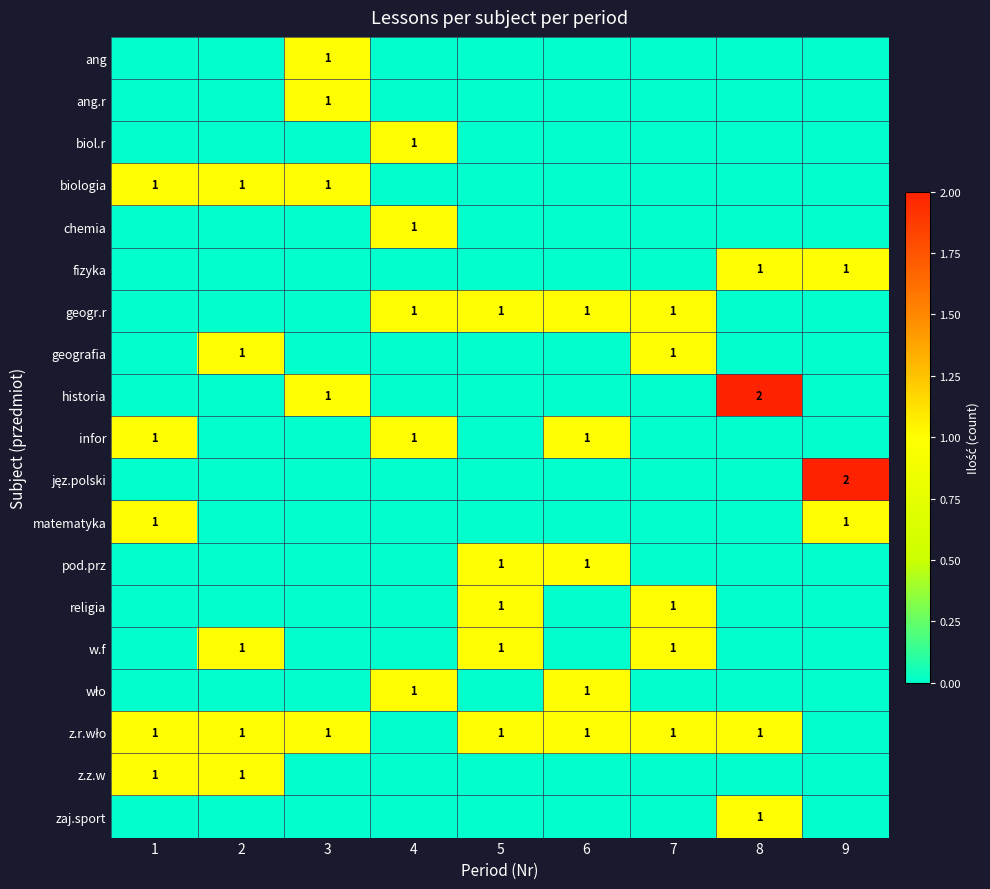

Between 7 and 9, which is larger?

7